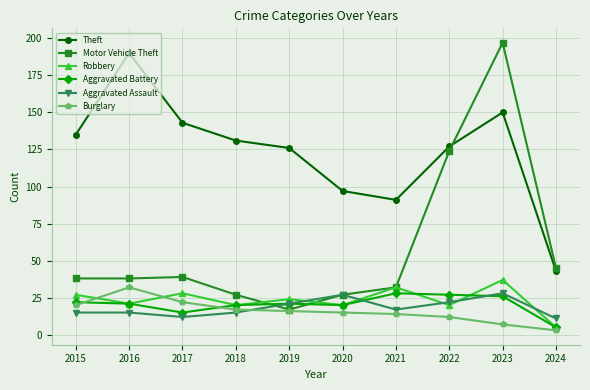

What is the sum of all Aggravated Assault values?

183